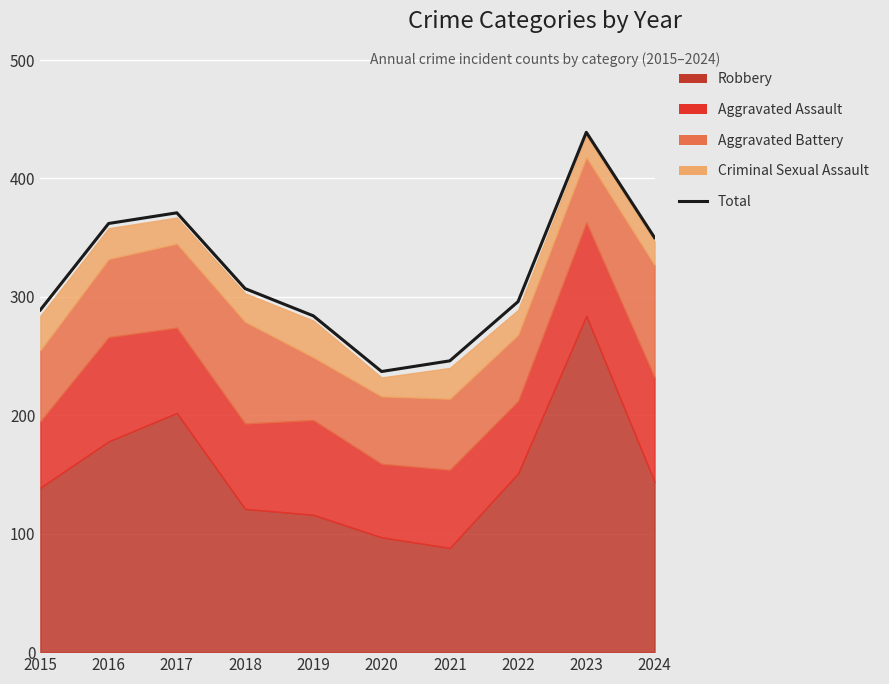

The chart shows a value of 459 at 2018. True or false?

False